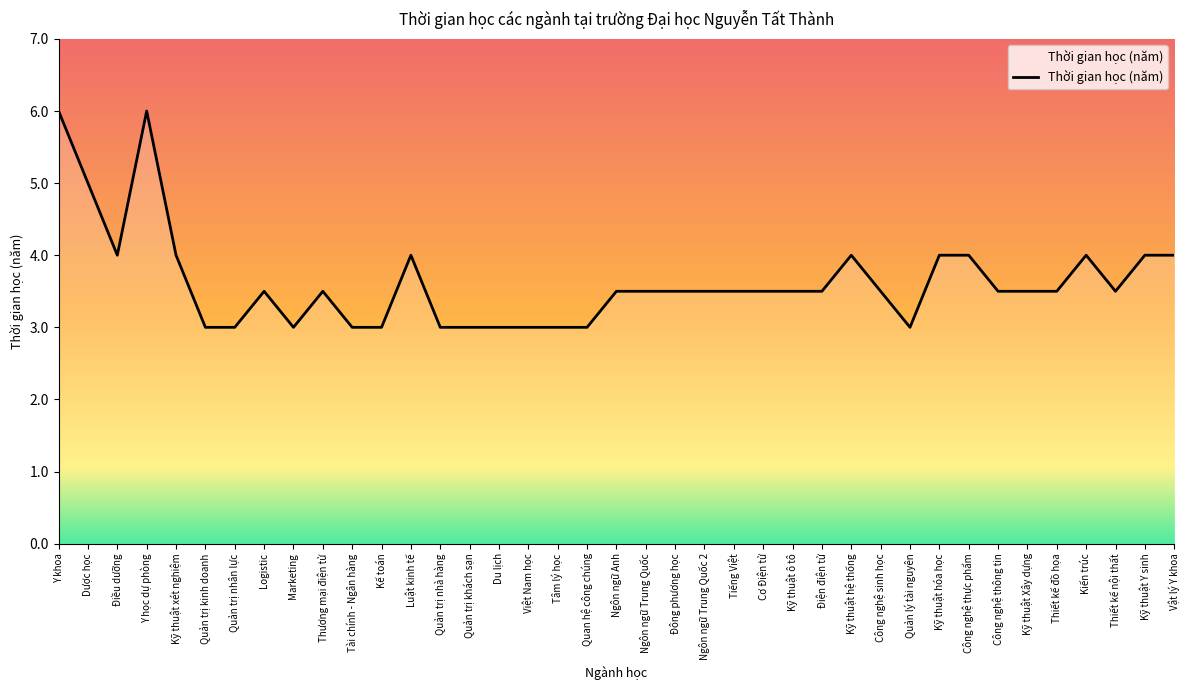

What is the maximum value shown in the chart?

6.0